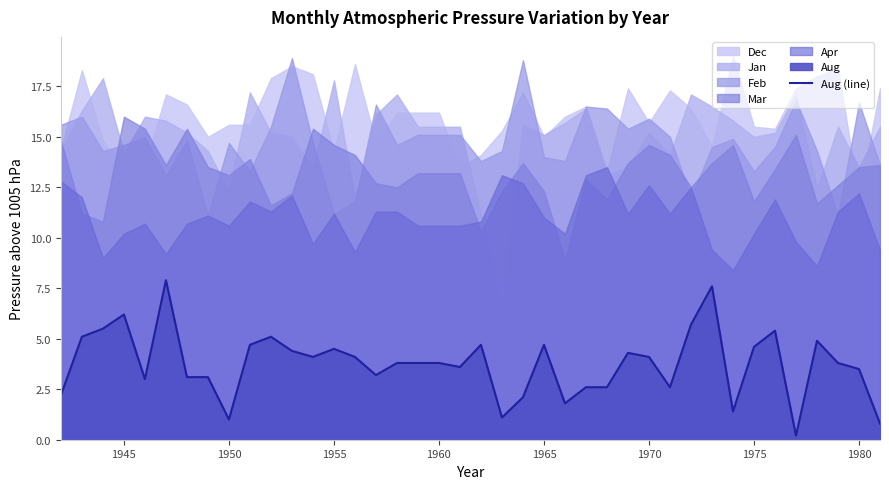

The Aug (line) series shows 4.1 at 1970. True or false?

True